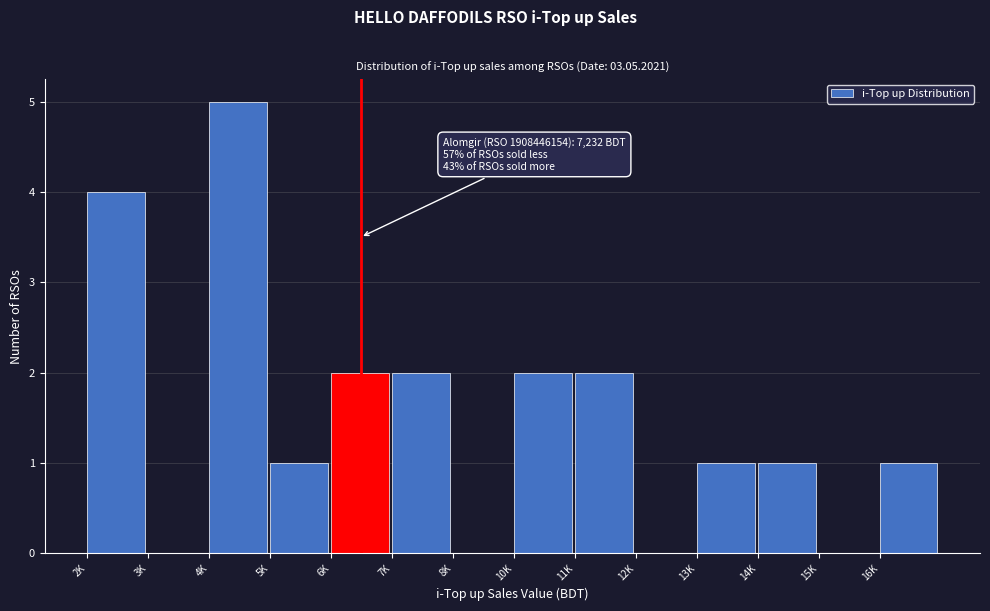

Reading left to right, what are all the values shown in this chart?

2K=4	3K=0	4K=5	5K=1	6K=2	7K=2	8K=0	10K=2	11K=2	12K=0	13K=1	14K=1	15K=0	16K=1